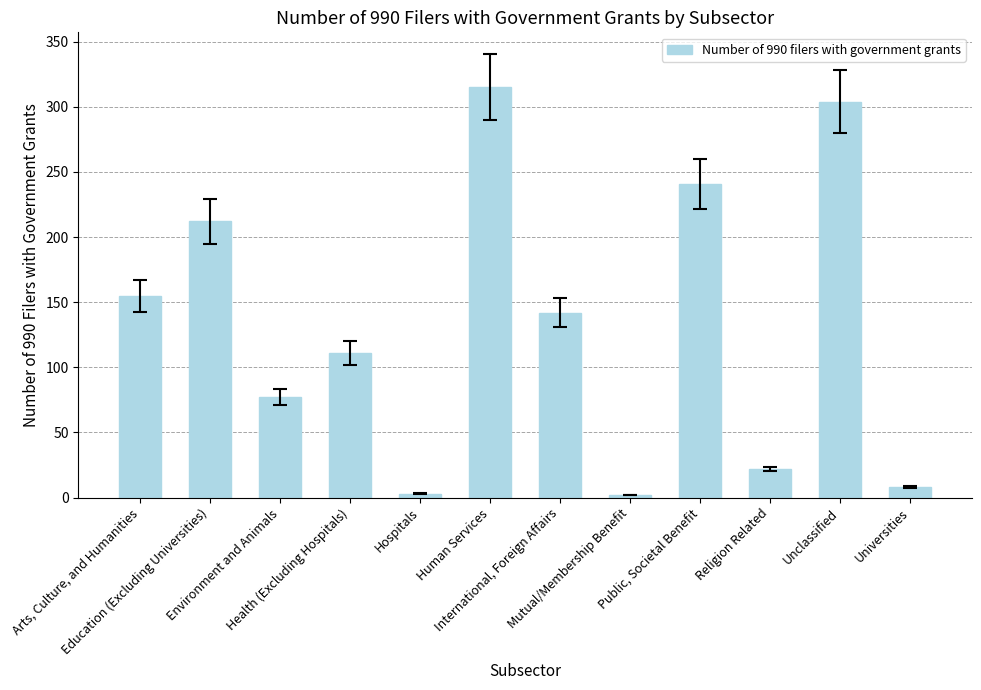

Does the chart contain stacked bars?

No